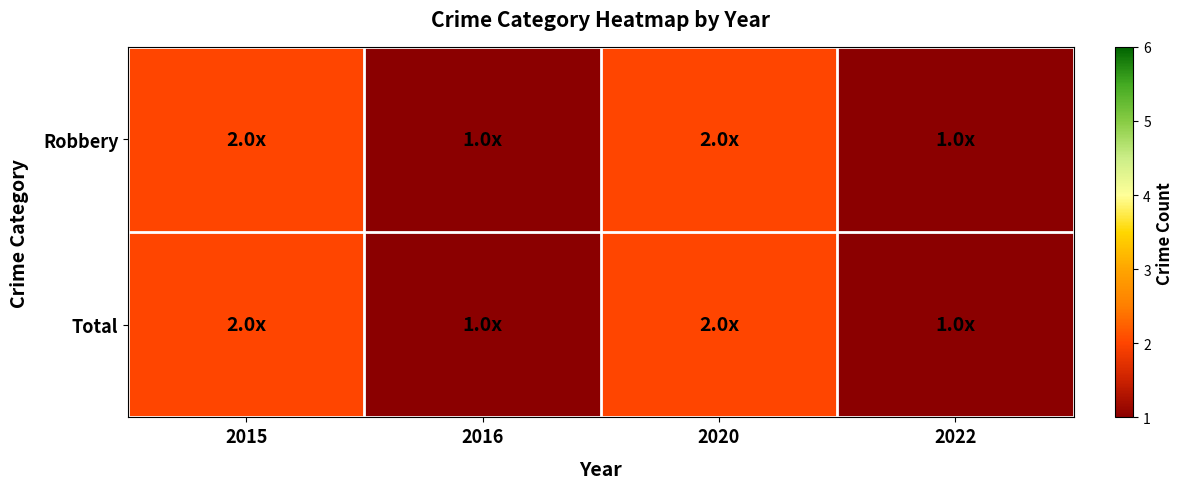

Reading left to right, extract all data points from this chart.

Robbery: 2015=2	2016=1	2020=2	2022=1
Total: 2015=2	2016=1	2020=2	2022=1